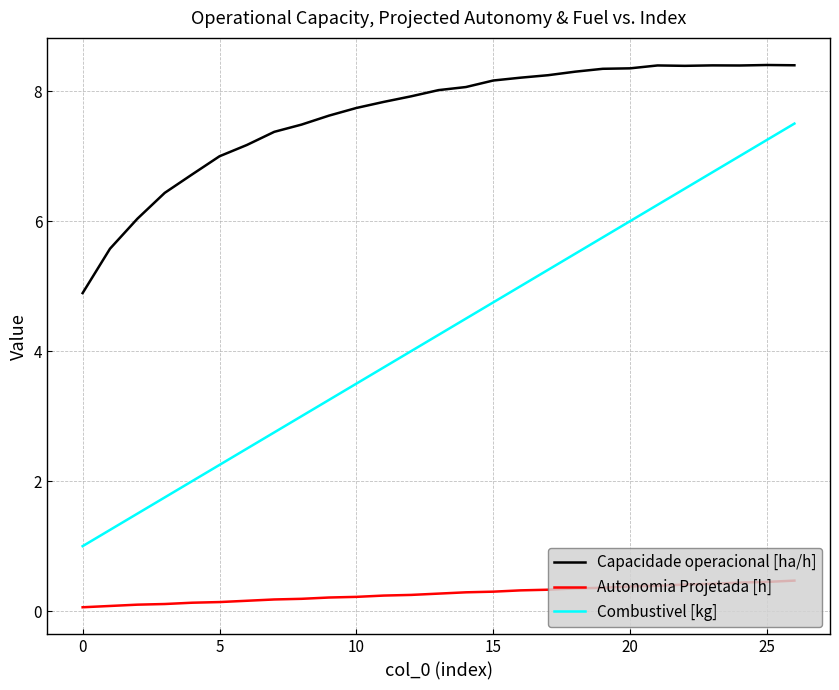

Rank the series by their maximum value, from lowest to highest.

Autonomia Projetada [h], Combustivel [kg], Capacidade operacional [ha/h]